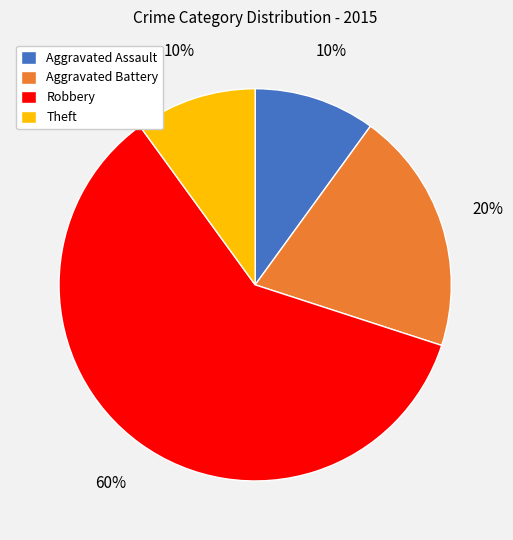

True or false: Theft accounts for 20% of the total.

False